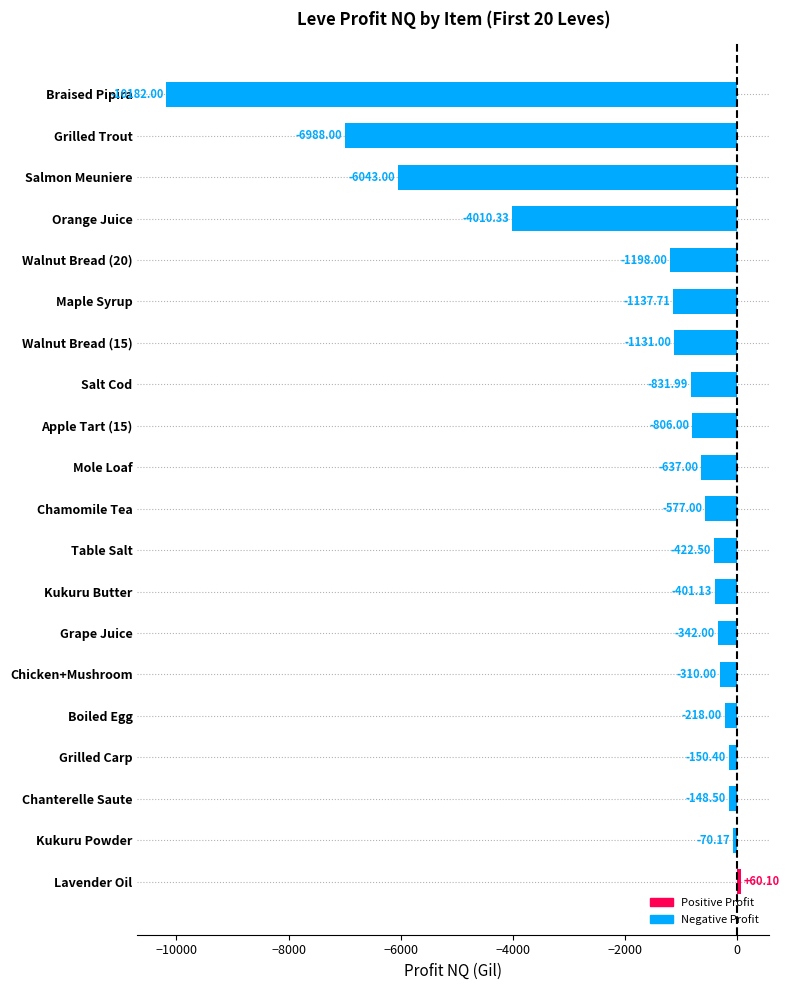

Where is the data nearest to the value -5060?

Salmon Meuniere